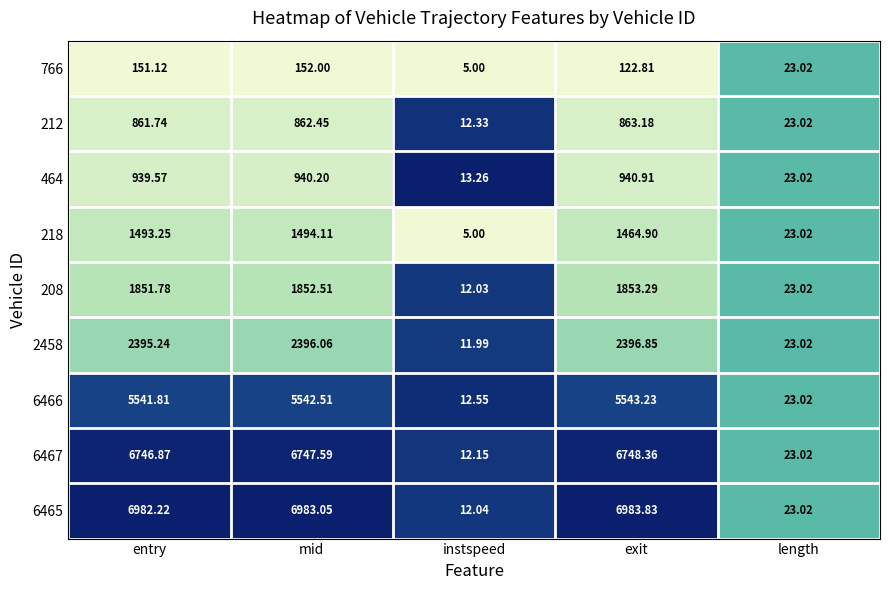

Which category has the highest value in the 6467 series?

exit